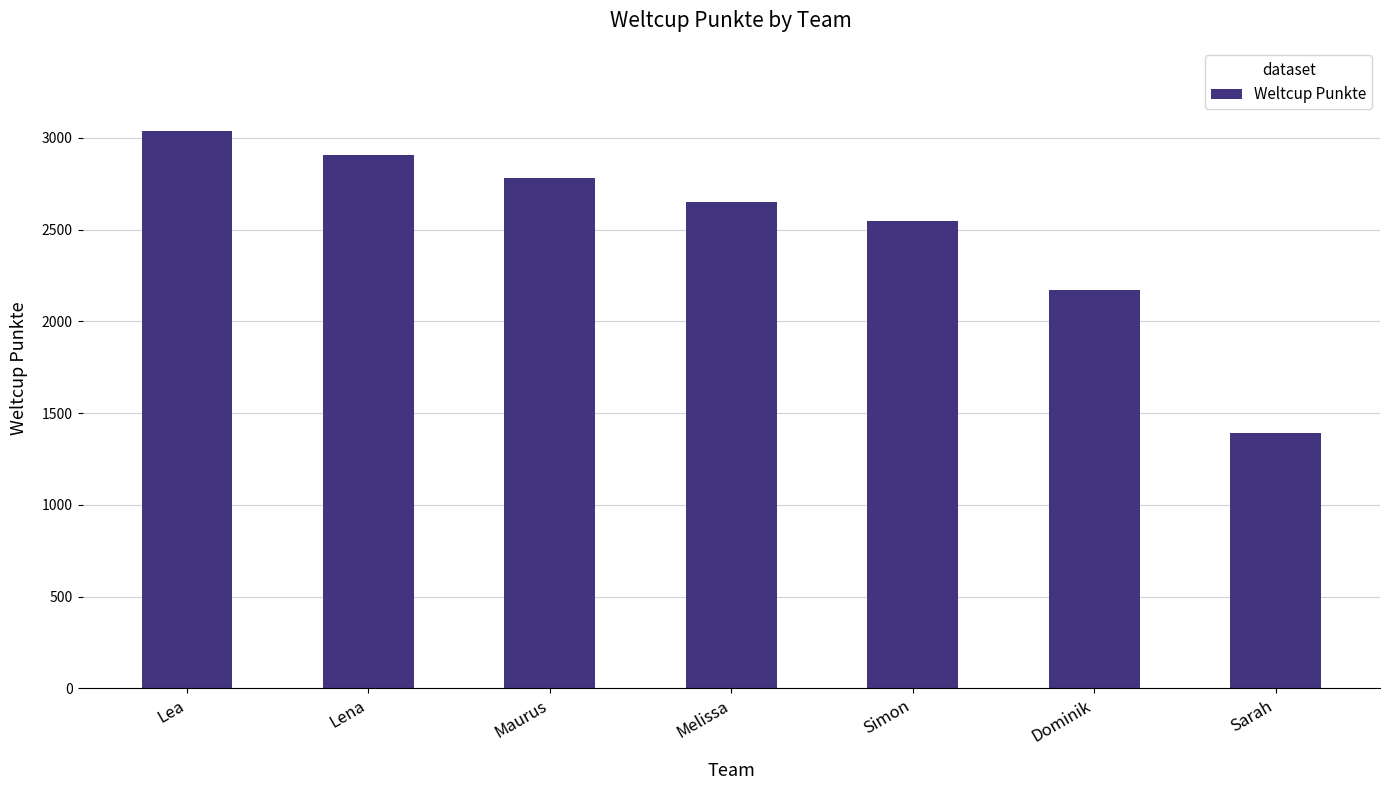

What position from the left is Dominik?

6